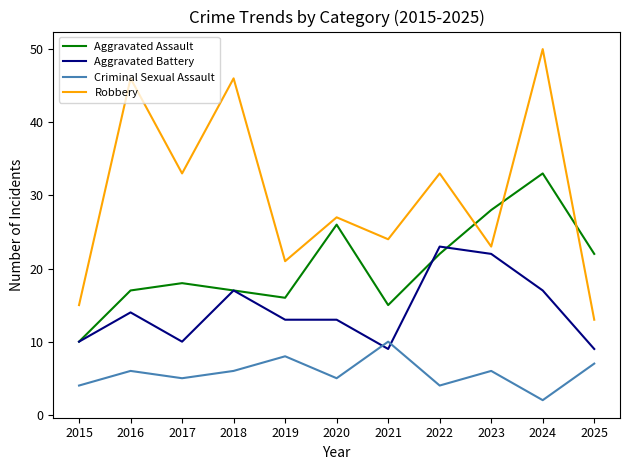

Is the value of Criminal Sexual Assault at 2016 greater than the value of Robbery at 2021?

No